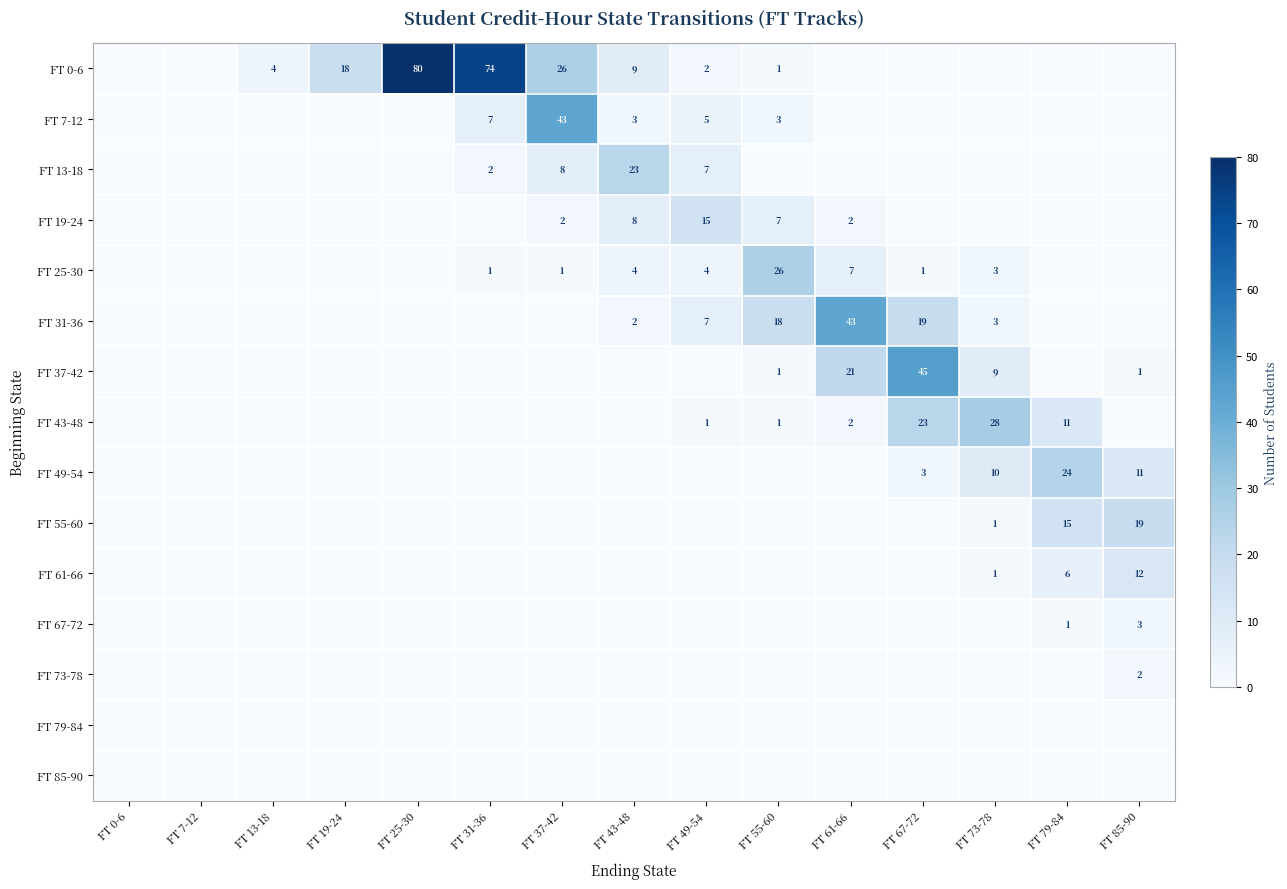

The FT 19-24 series shows 14 at FT 43-48. True or false?

False